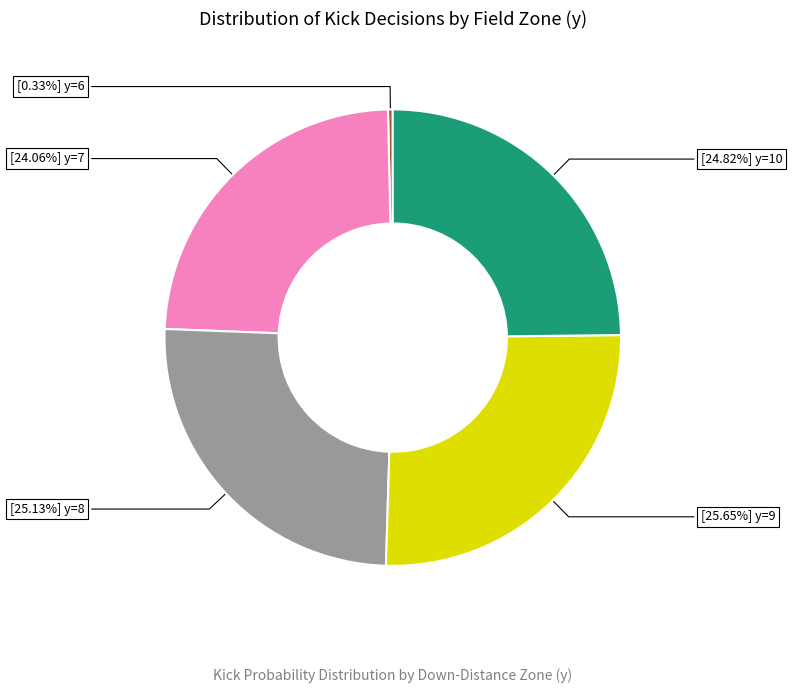

How many segments does this pie chart have?

5